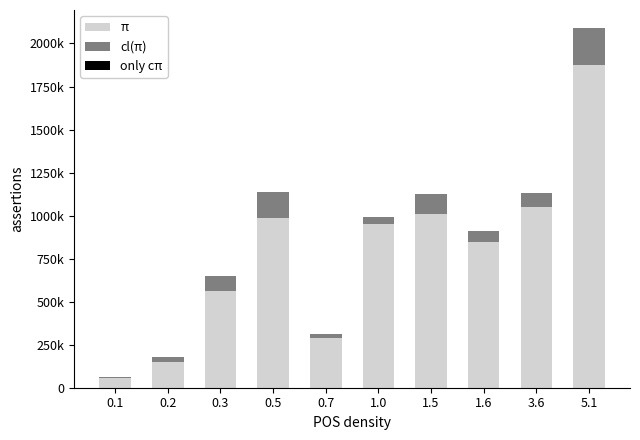

Are the bars grouped side by side (vs. stacked)?

No